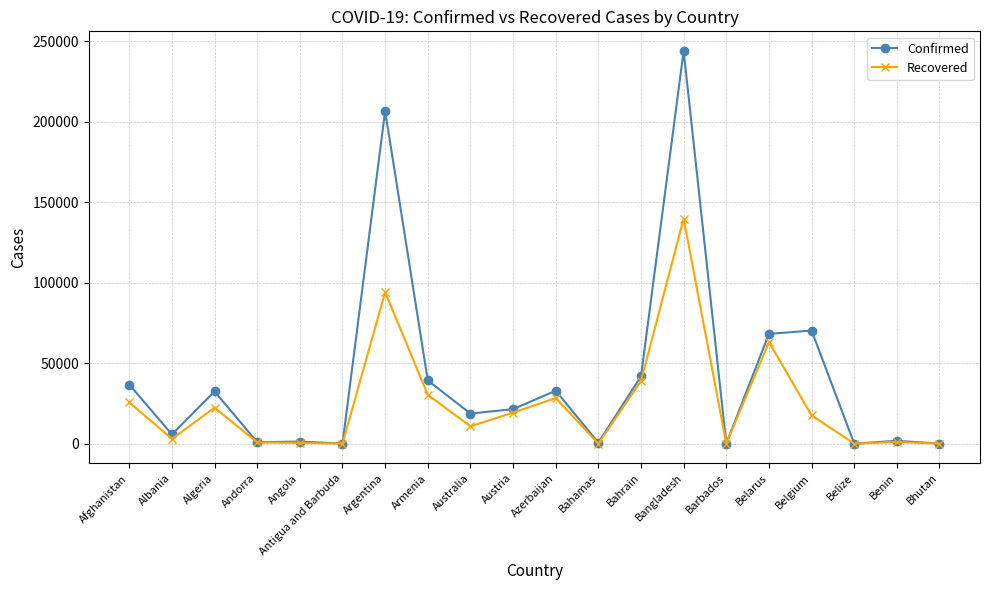

Which label corresponds to the largest value in the chart?

Bangladesh